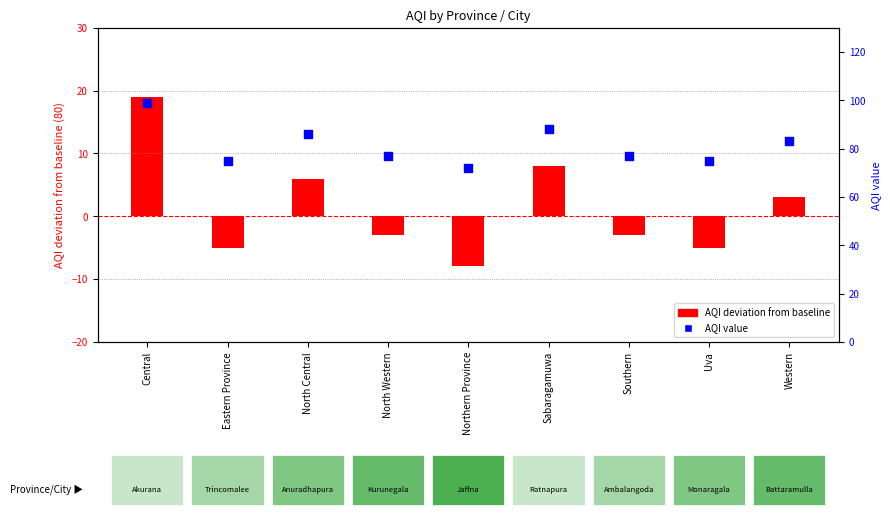

What is the total value across all series at Southern?

74